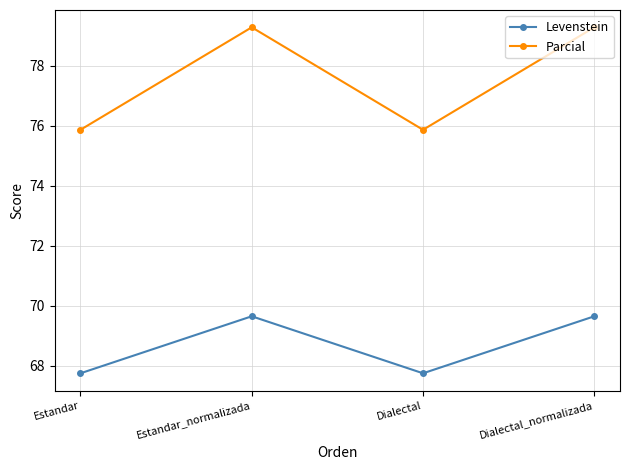

What is the label of the 4th point from the left?

Dialectal_normalizada